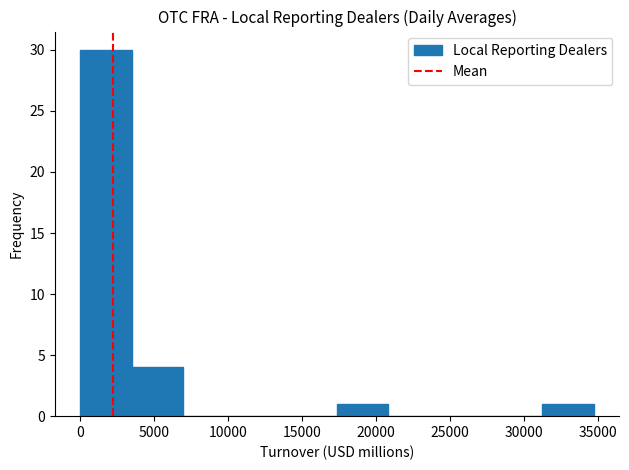

Reading left to right, transcribe this chart: for each bar, give the range it covers on the x-axis and its height. Neither the bar edges nor the heights are printed on the chart, so give them approximately, as read against the axes.

0 to 3500: 30
3500 to 7000: 4
7000 to 10500: 0
10500 to 14000: 0
14000 to 17500: 0
17500 to 21000: 1
21000 to 24500: 0
24500 to 28000: 0
28000 to 31000: 0
31000 to 34500: 1